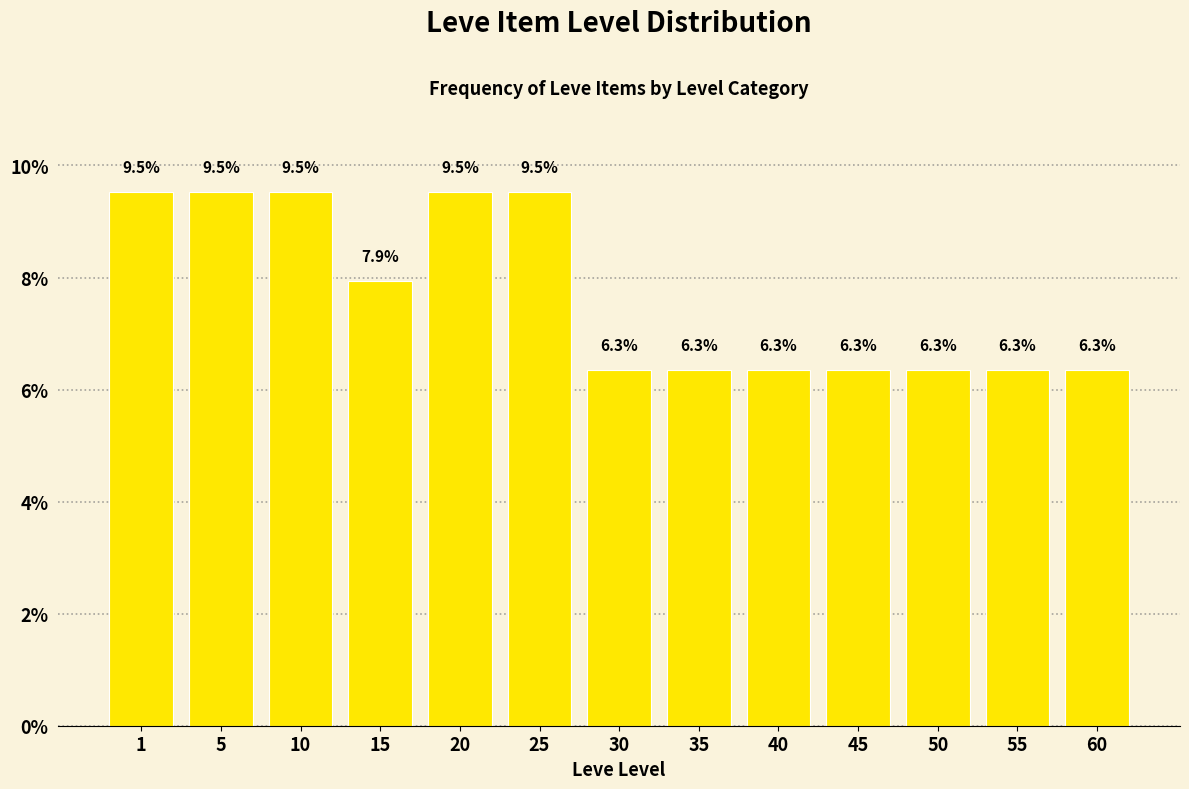

Reading right to left, extract all data points from this chart.

6.3	6.3	6.3	6.3	6.3	6.3	6.3	9.5	9.5	7.9	9.5	9.5	9.5